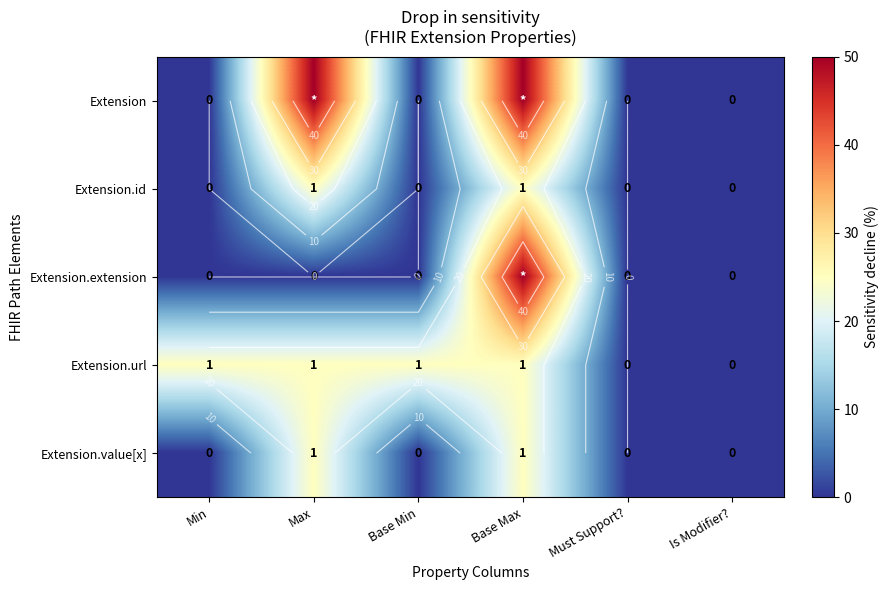

Between Base Max and Must Support?, which is larger?

Base Max